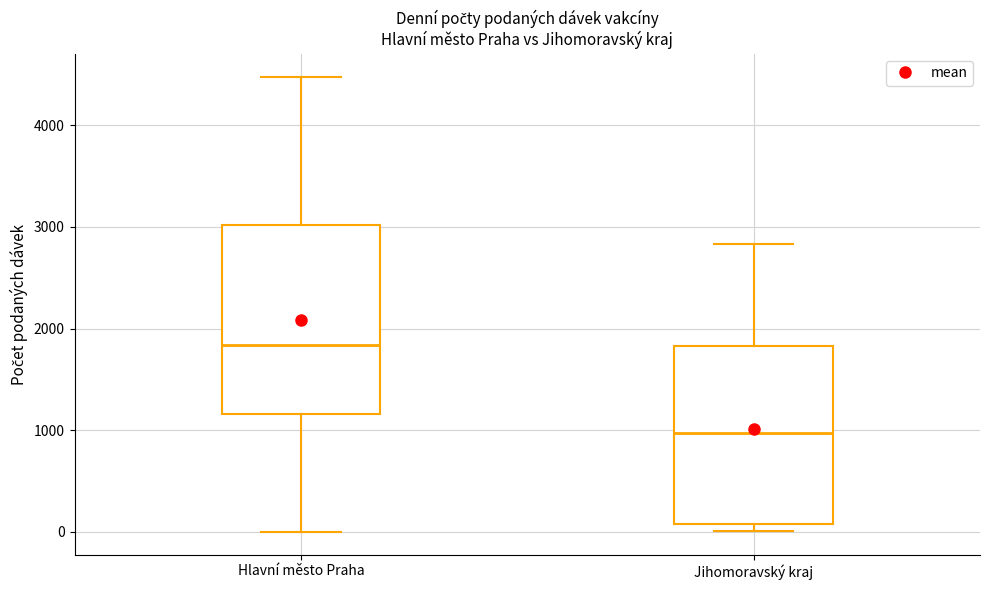

Reading left to right, read every box against the y-axis: the position of its median line, the range the box covers, and the ends of its whiskers. The values are not printed on the chart, so give them approximately, as read against the axis.

Hlavní město Praha: median 1800, box 1200 to 3000, whiskers 0 to 4500
Jihomoravský kraj: median 1000, box 100 to 1800, whiskers 0 to 2800